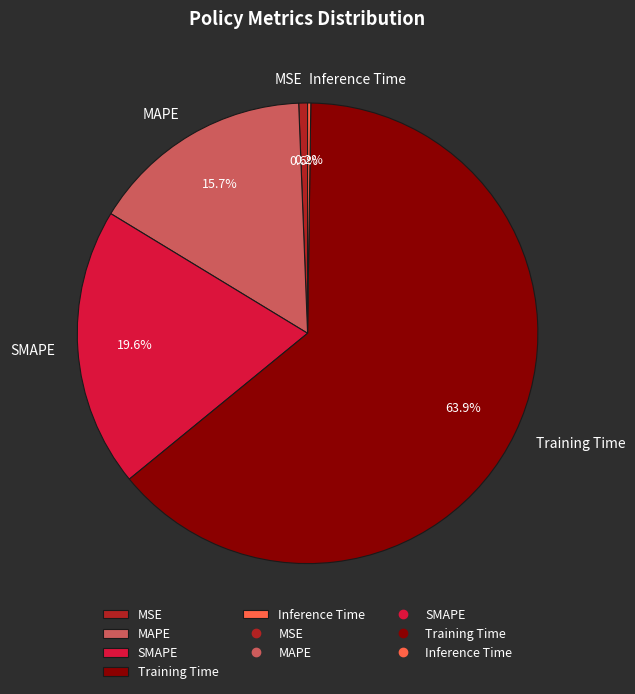

Which slice represents more than half of the pie?

Training Time